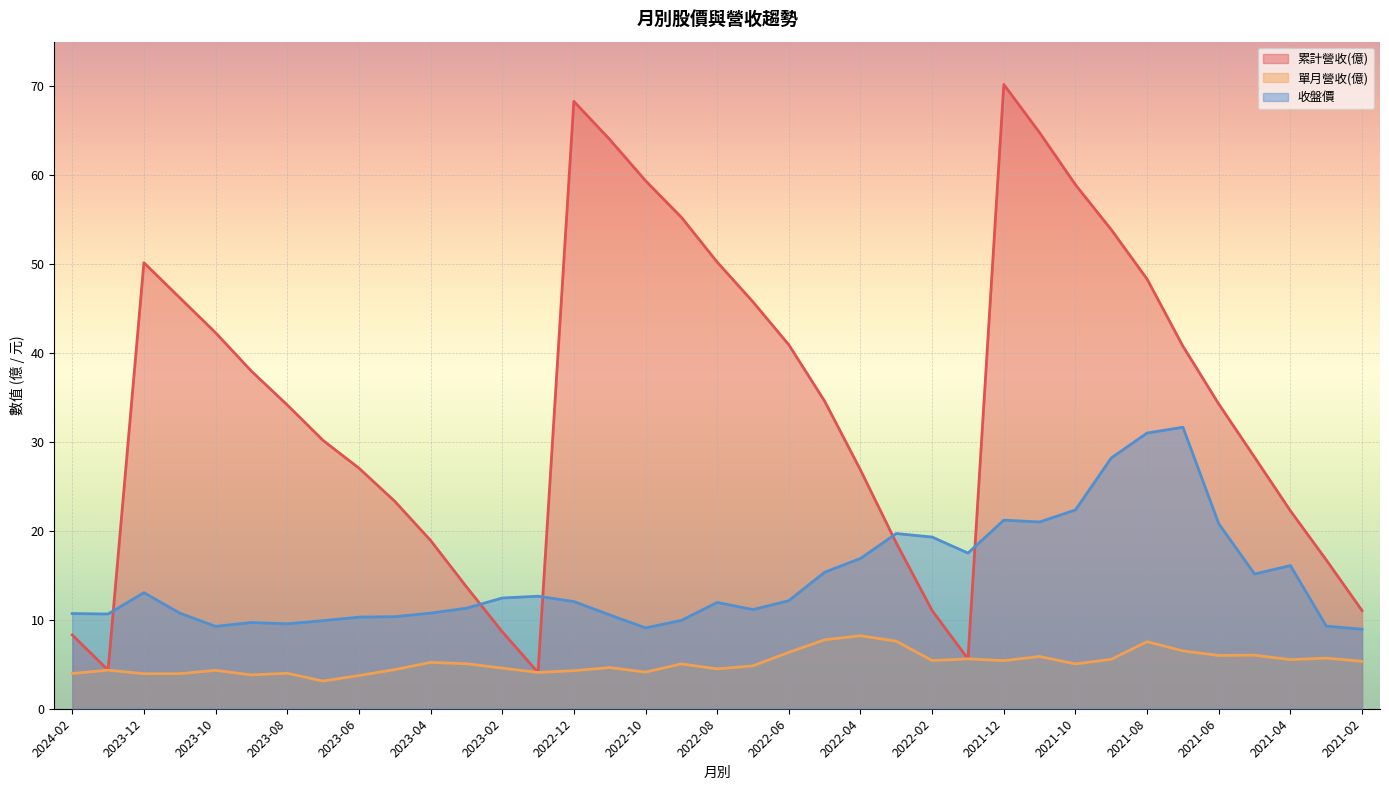

What is the greatest value displayed?

70.2